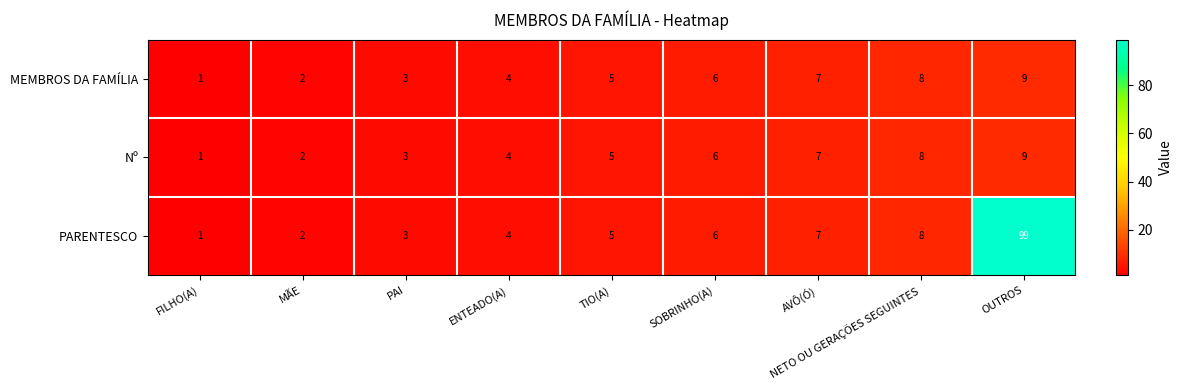

Count the Nº values in the range 3 to 7.

5